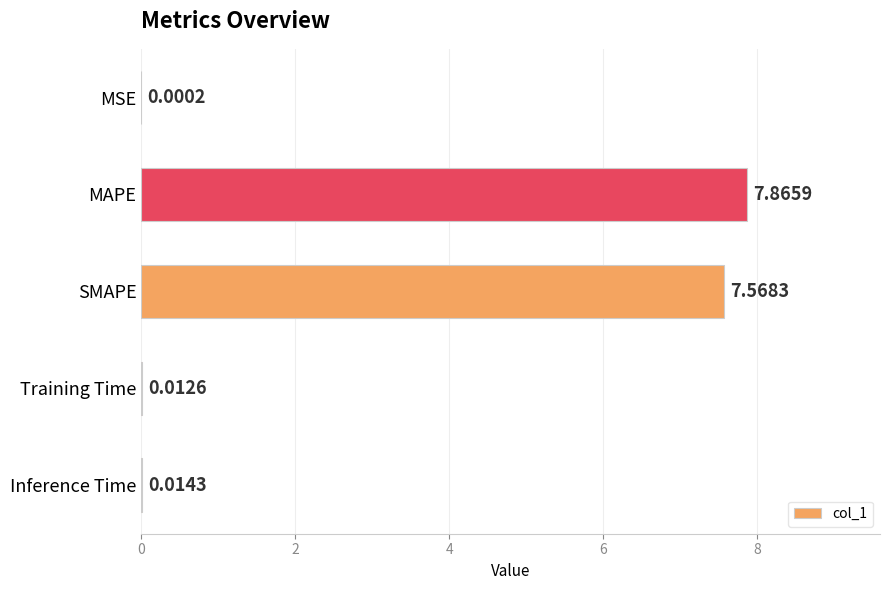

Between SMAPE and Inference Time, which is larger?

SMAPE